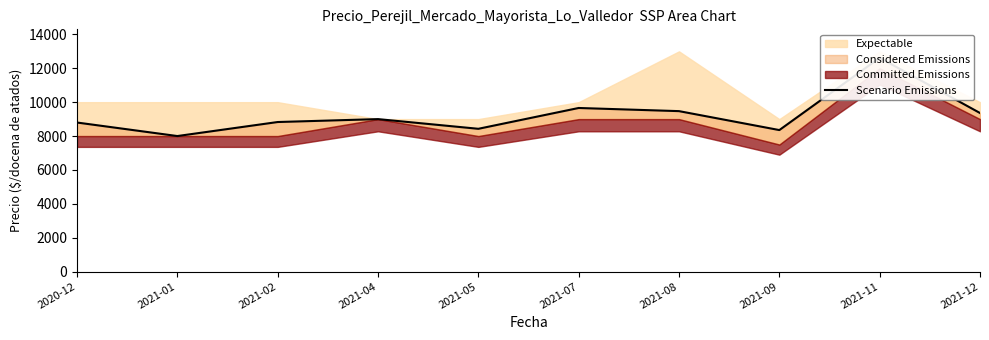

What is the value of the 10th point from the left?

9360